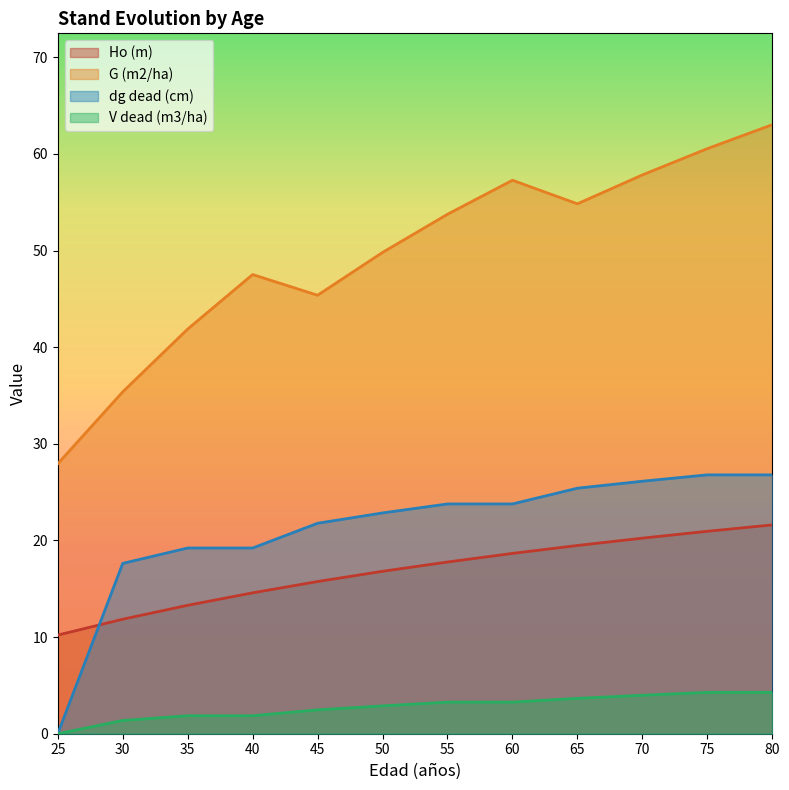

Does the chart have visible grid lines?

No